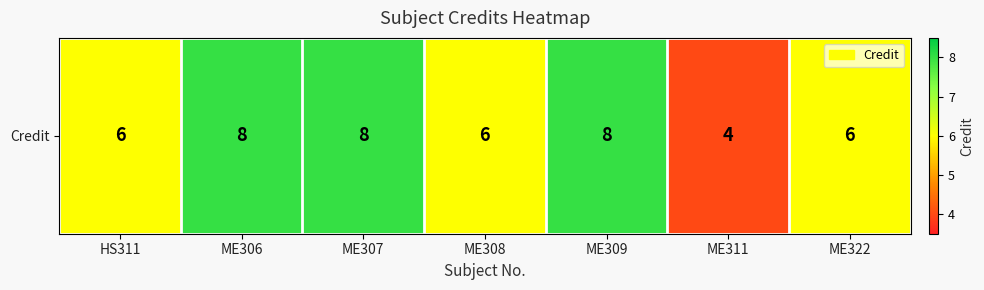

How many data points are less than 6?

1